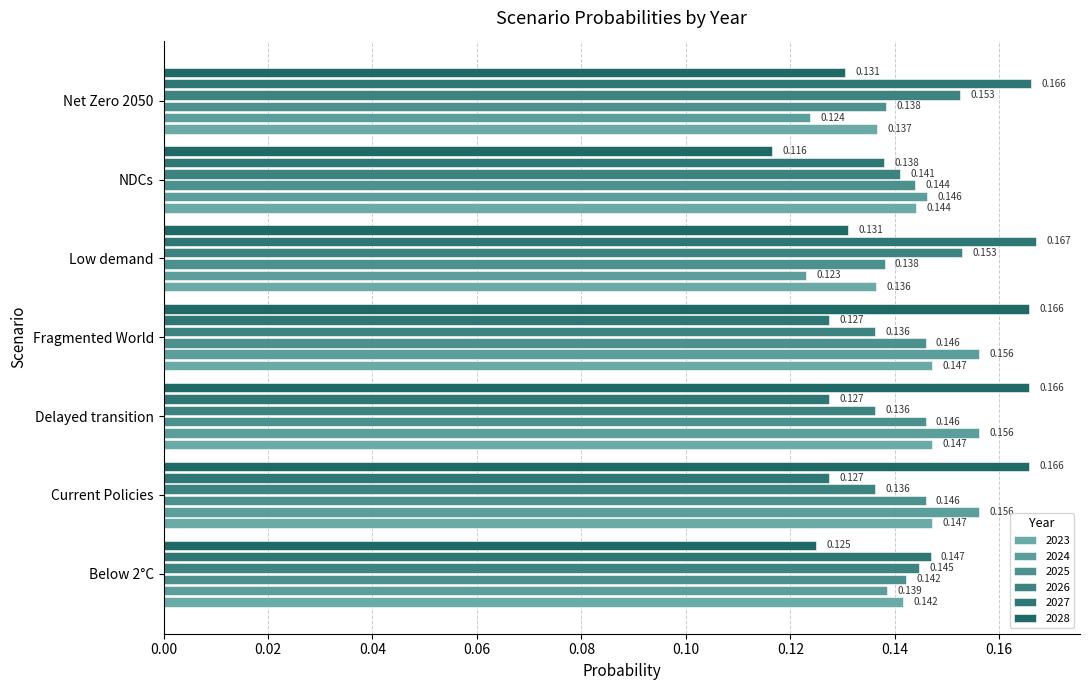

The 2026 series shows 0.1 at Delayed transition. True or false?

True